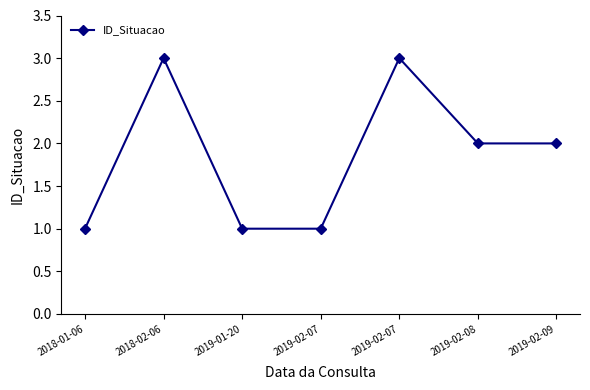

Reading left to right, list all the values displayed in this chart.

1	3	1	1	3	2	2